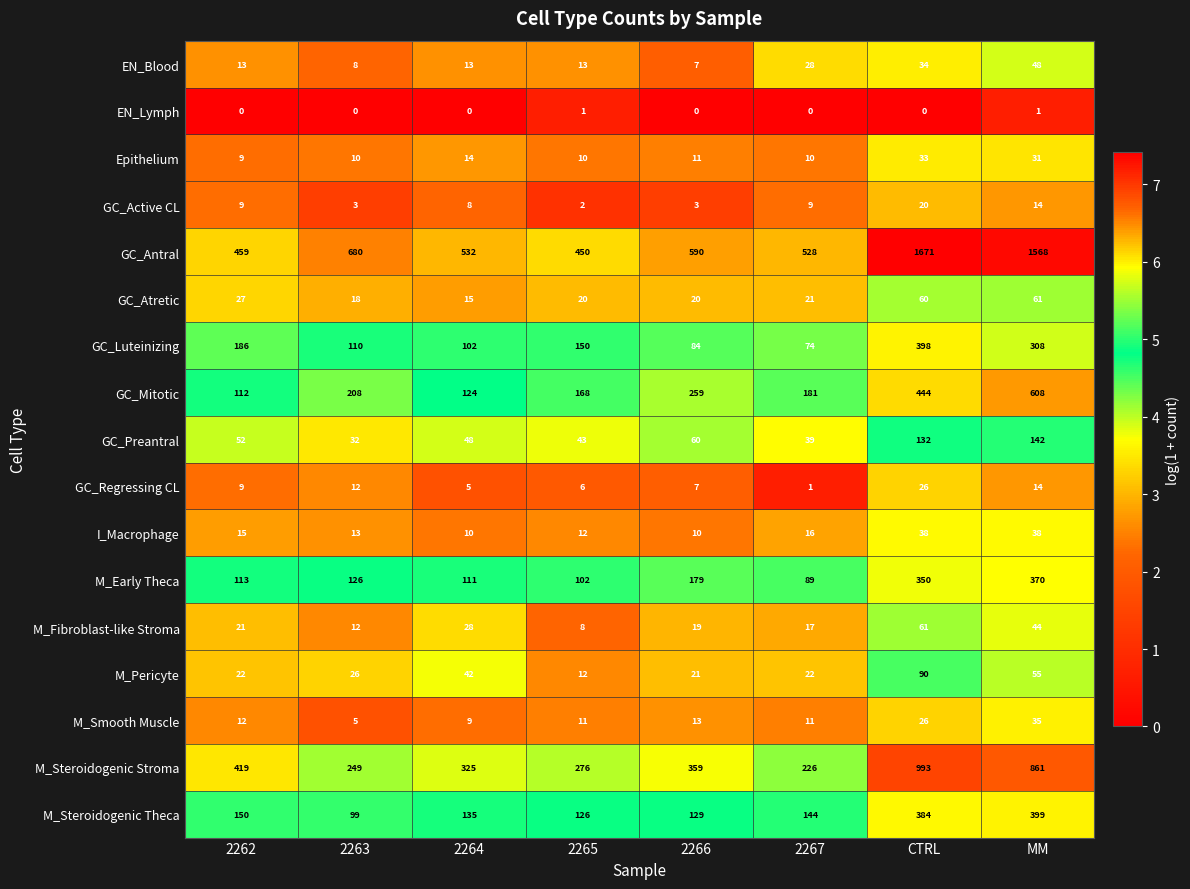

What is the total value across all series at 2267?

1416